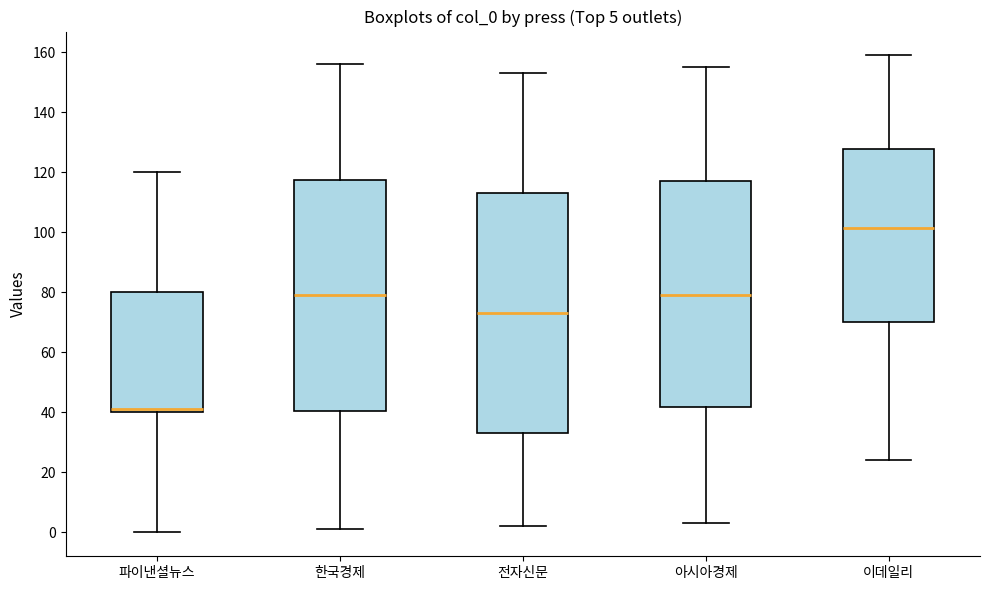

Which box has the lowest median line?

파이낸셜뉴스